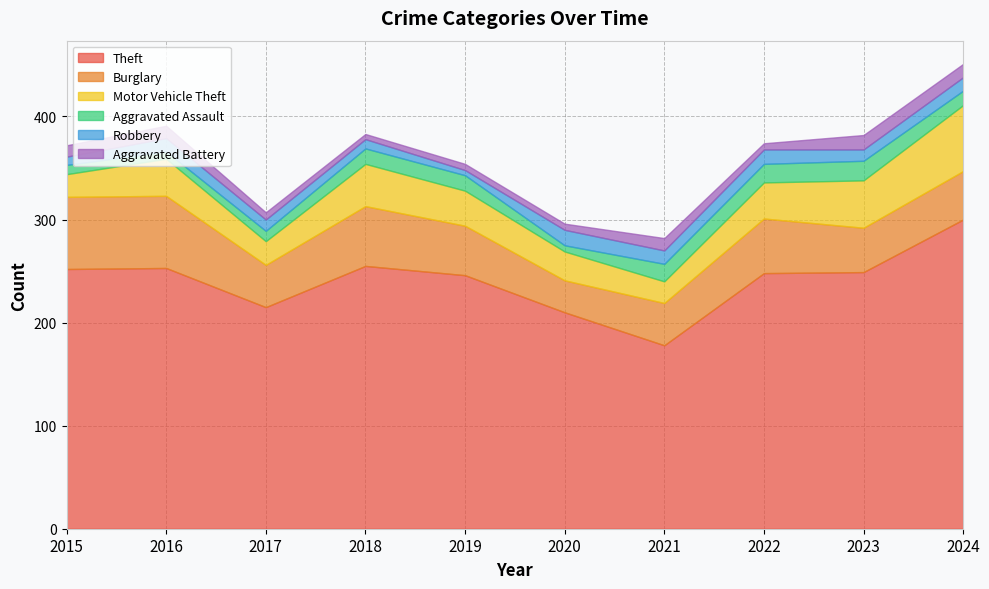

True or false: Robbery and Motor Vehicle Theft intersect in this chart.

False